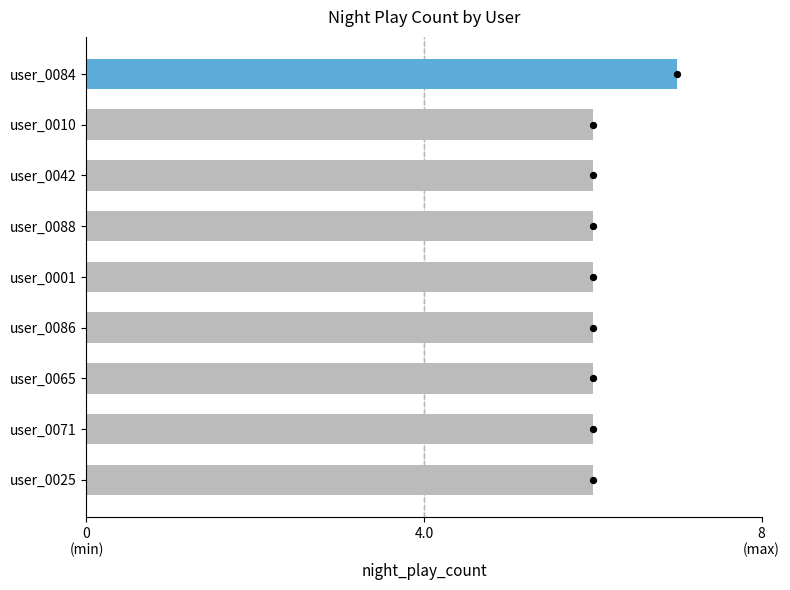

What is the ratio of the value at user_0025 to the value at user_0084?

0.9